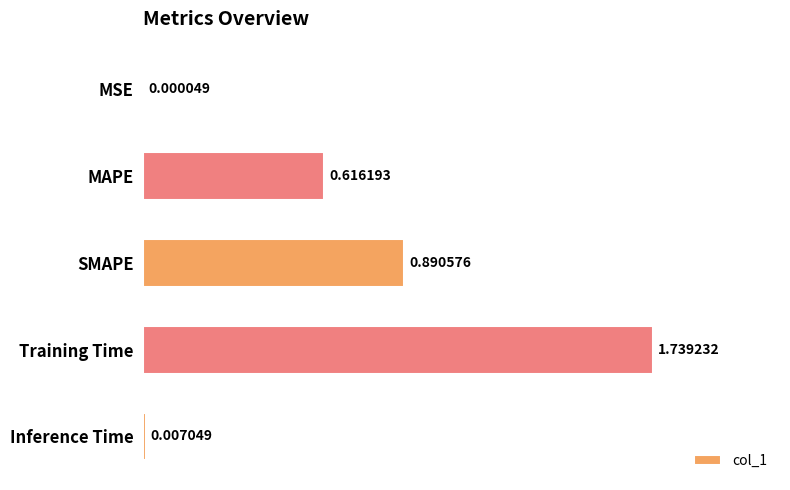

At which label is the value closest to 0?

MSE